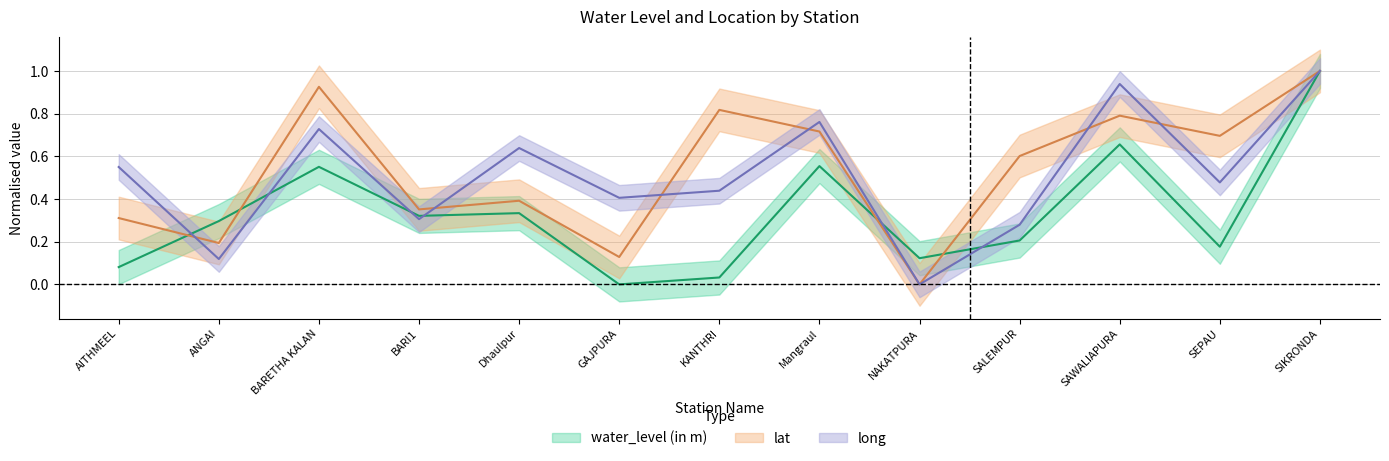

What is the value of the water_level (in m) point at the 12th from the left?

0.2